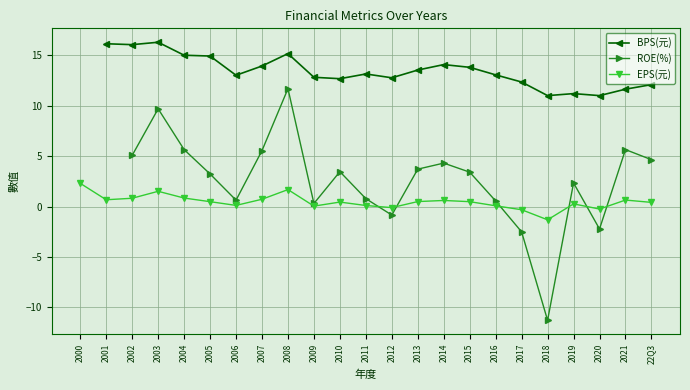

What are all the series names shown in the legend?

BPS(元), ROE(%), EPS(元)